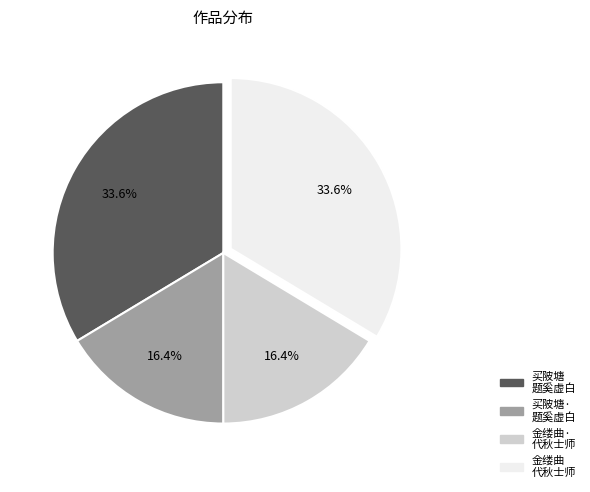

Does any single category account for the majority?

No